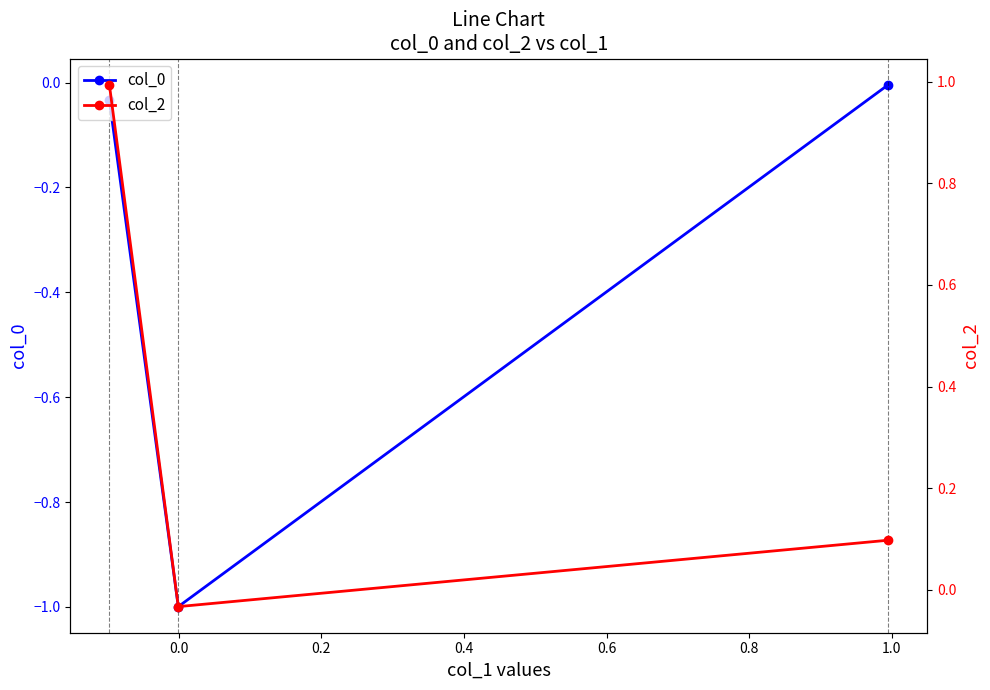

What is the minimum value for col_0?

-1.0